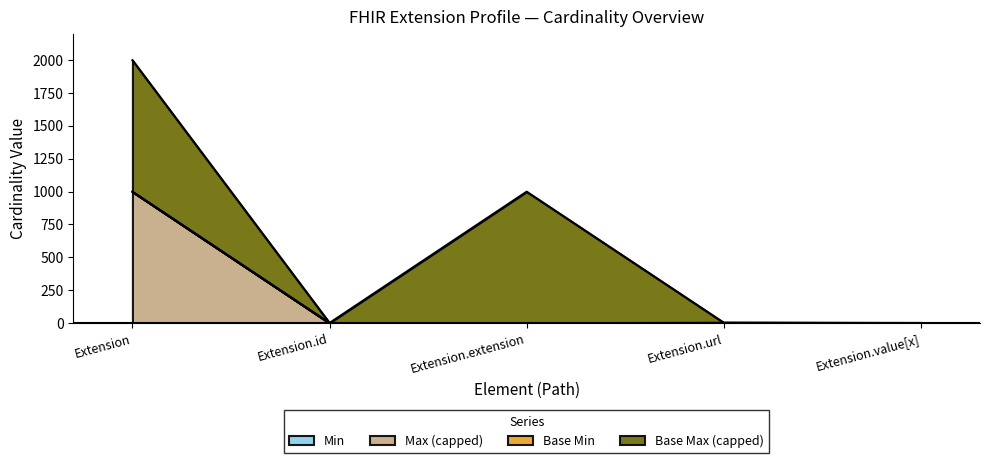

Does the chart display data point markers on the line(s)?

No